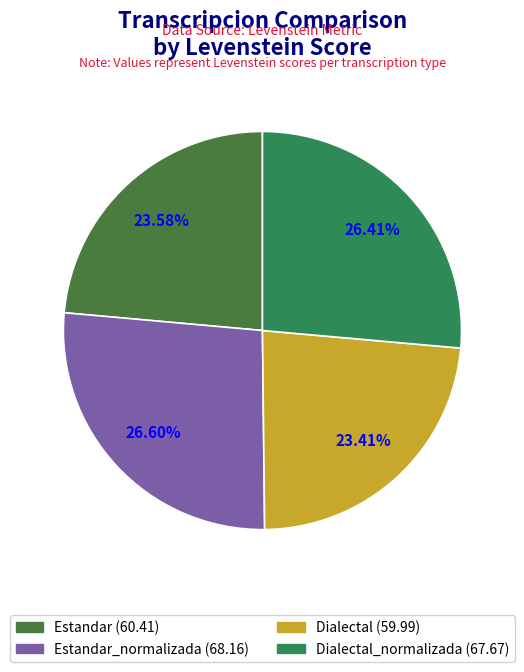

Is there any slice that represents more than half of the pie?

No